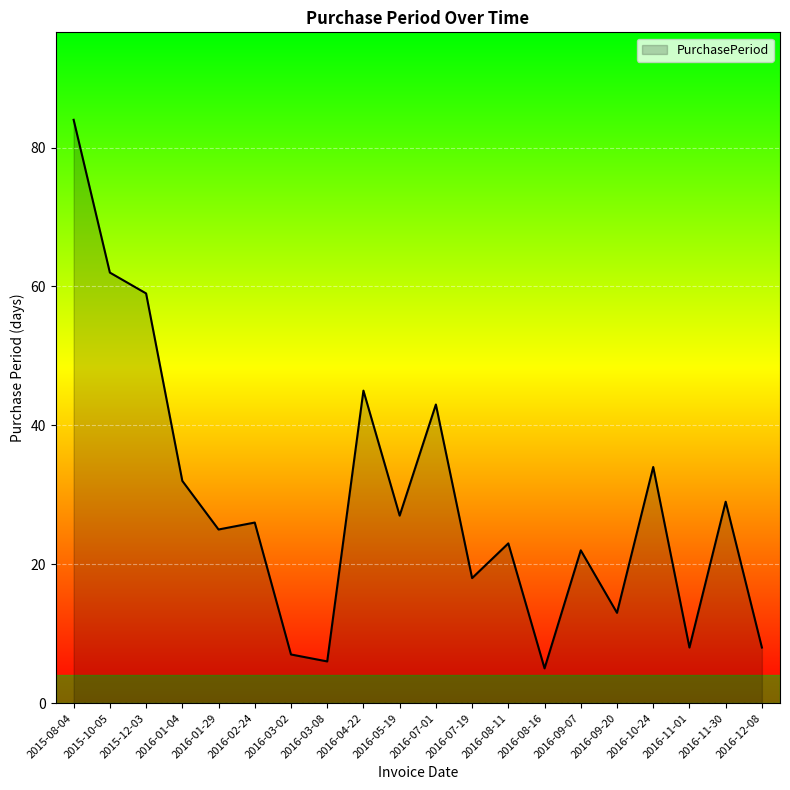

Between 2016-05-19 and 2016-03-08, which is larger?

2016-05-19